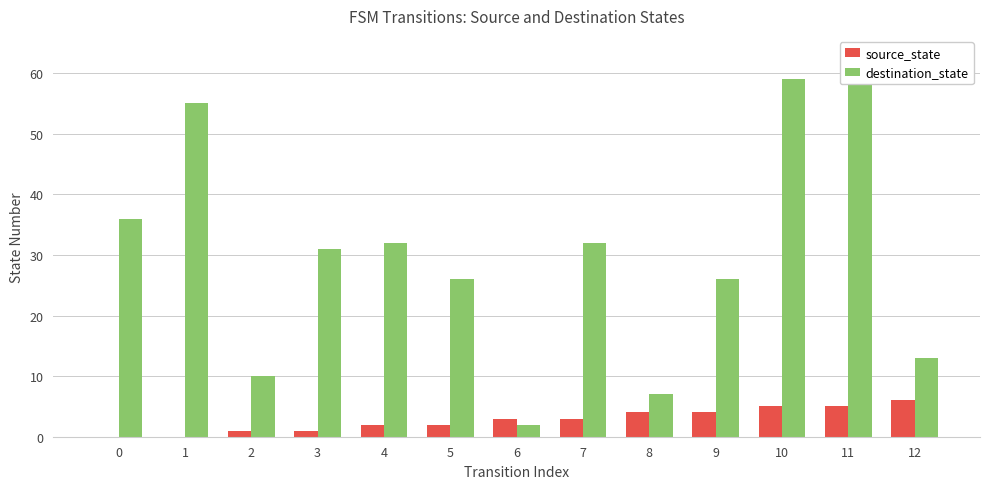

How many groups of bars are there?

13